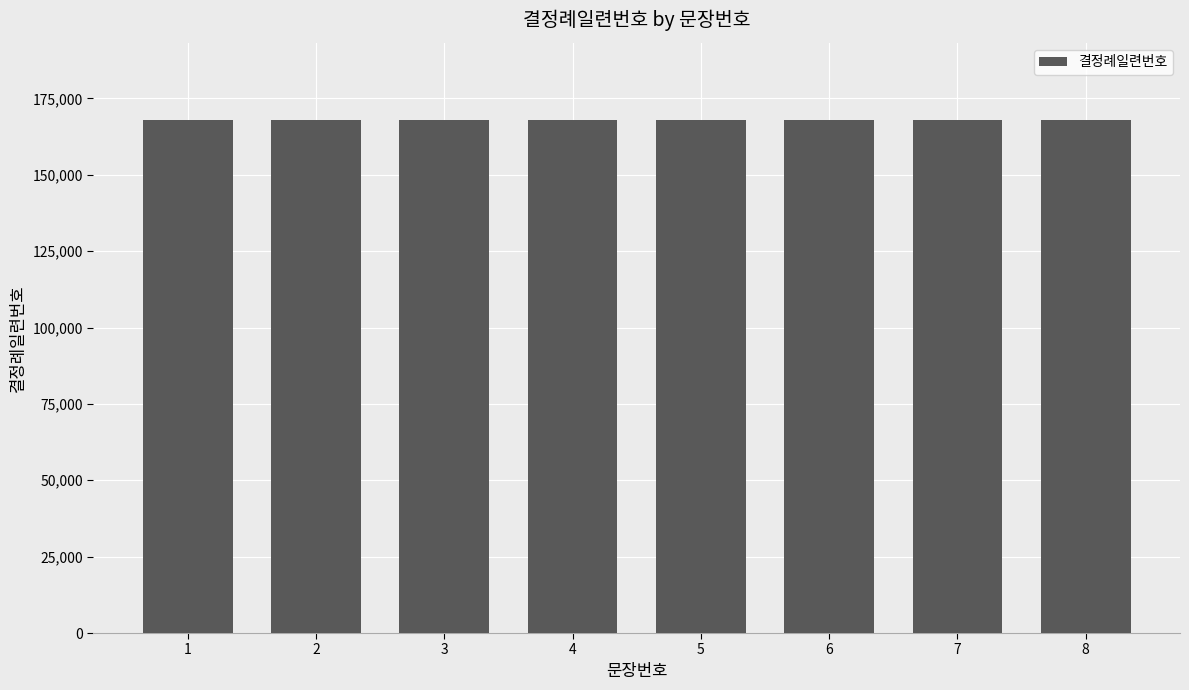

Between 4 and 5, which is larger?

5